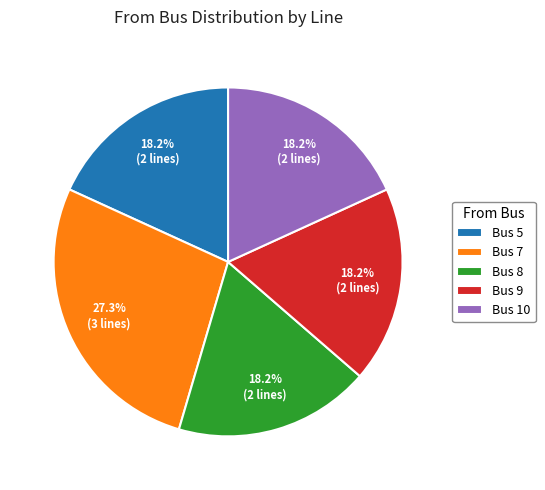

Is Bus 5 the majority of the pie?

No